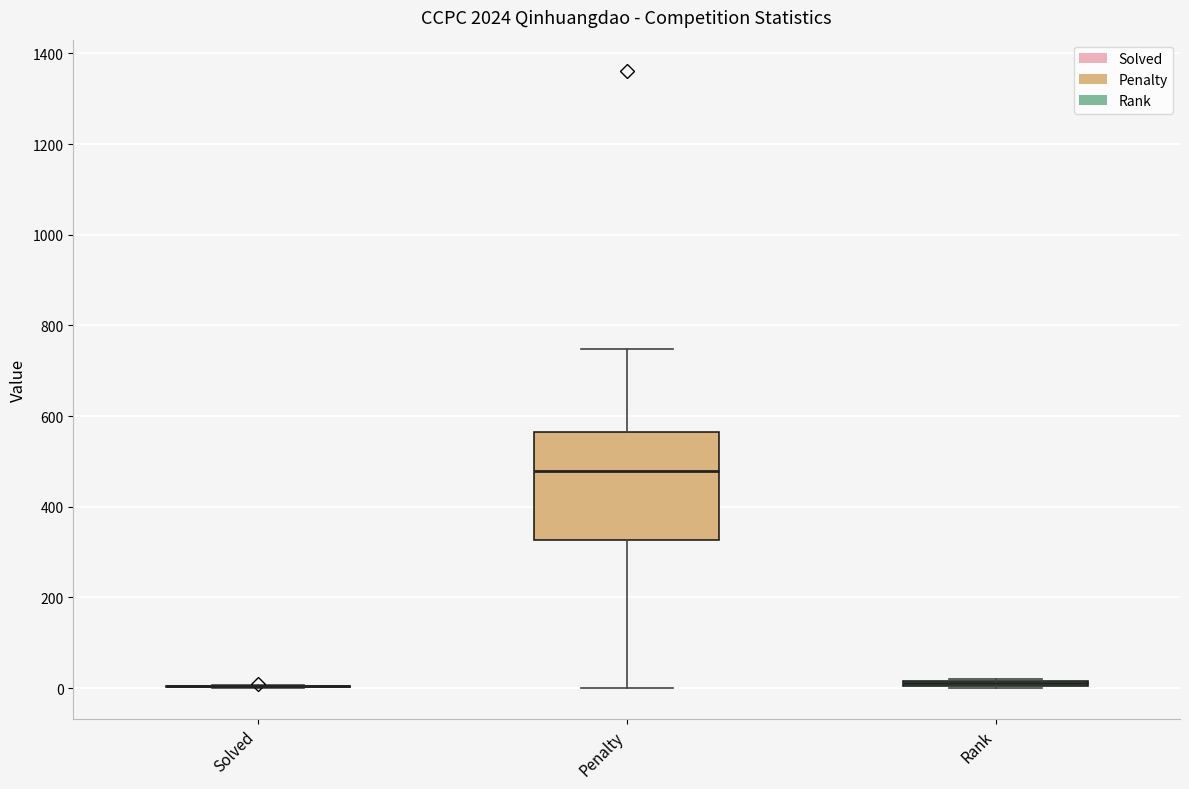

Where is the lower edge of the box for Rank on the y-axis? The values are not printed on the chart, so give them approximately, as read against the axis.

0